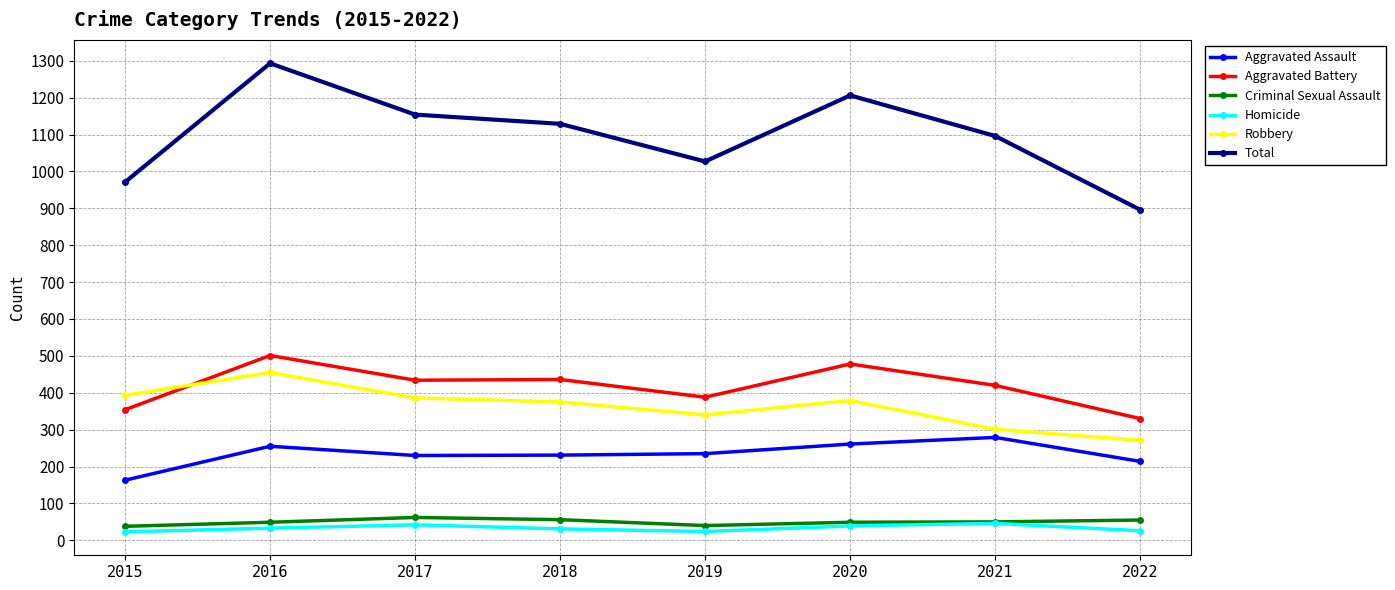

Is this an area chart (filled region under the line)?

No